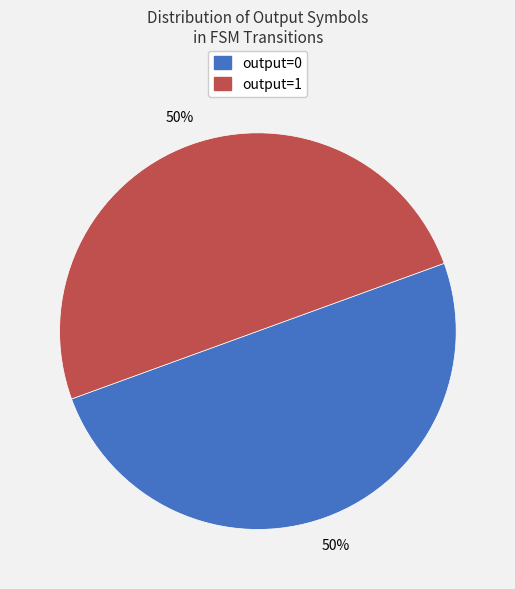

To the nearest percent, what portion does output=0 represent?

50%